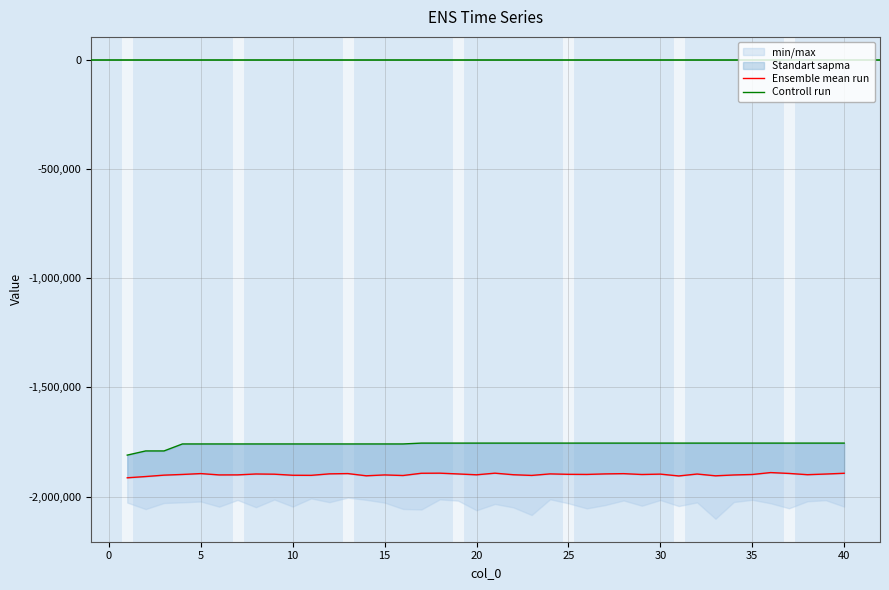

Which series has the widest spread of values?

Controll run